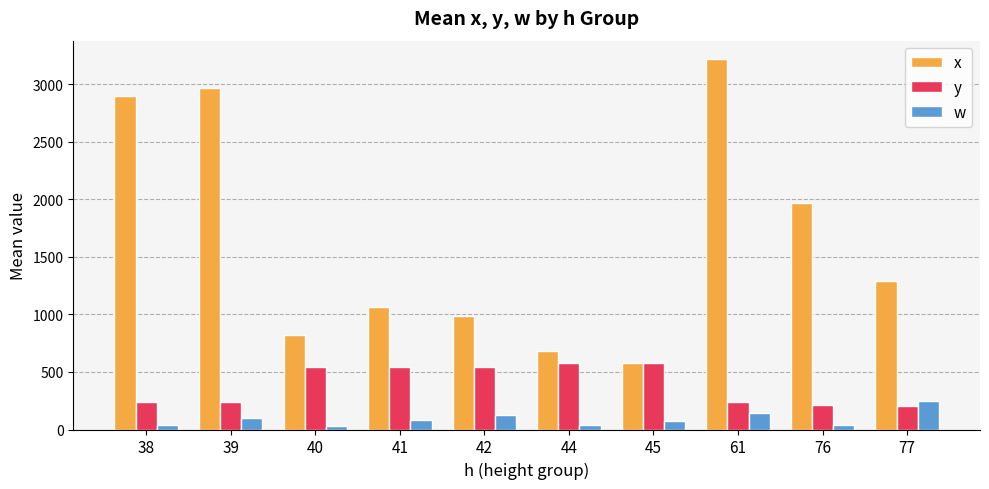

Which series has the largest total across all categories?

x